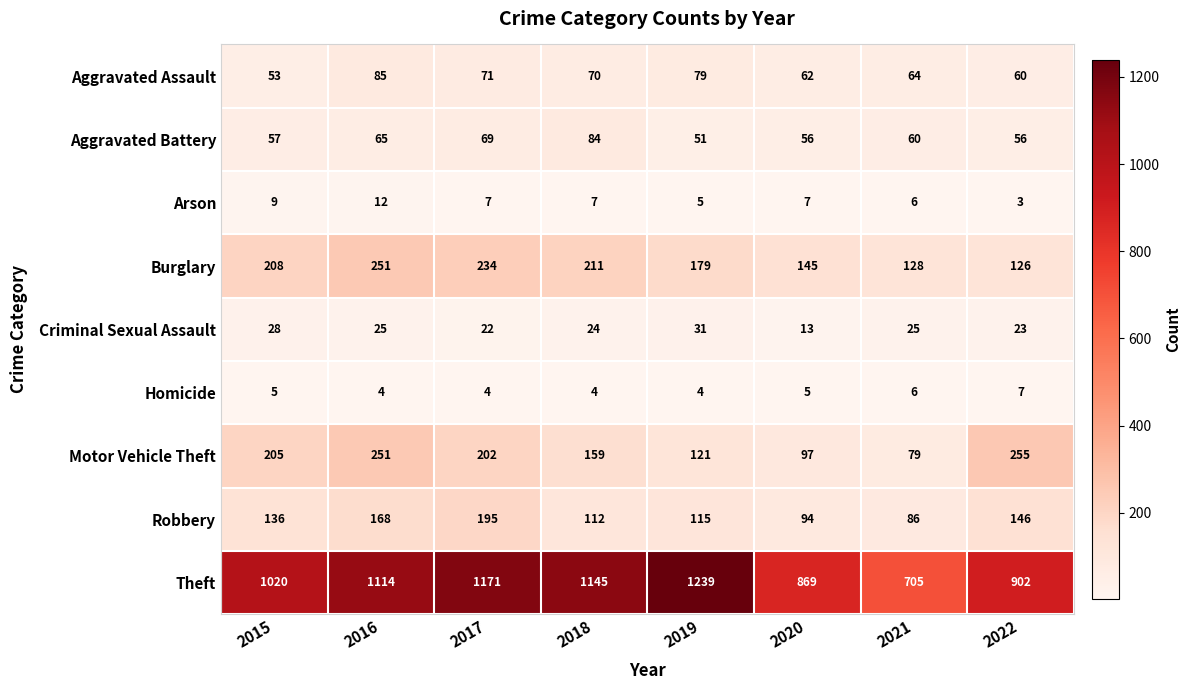

What is the sum of the Robbery values at 2021 and 2018?

198